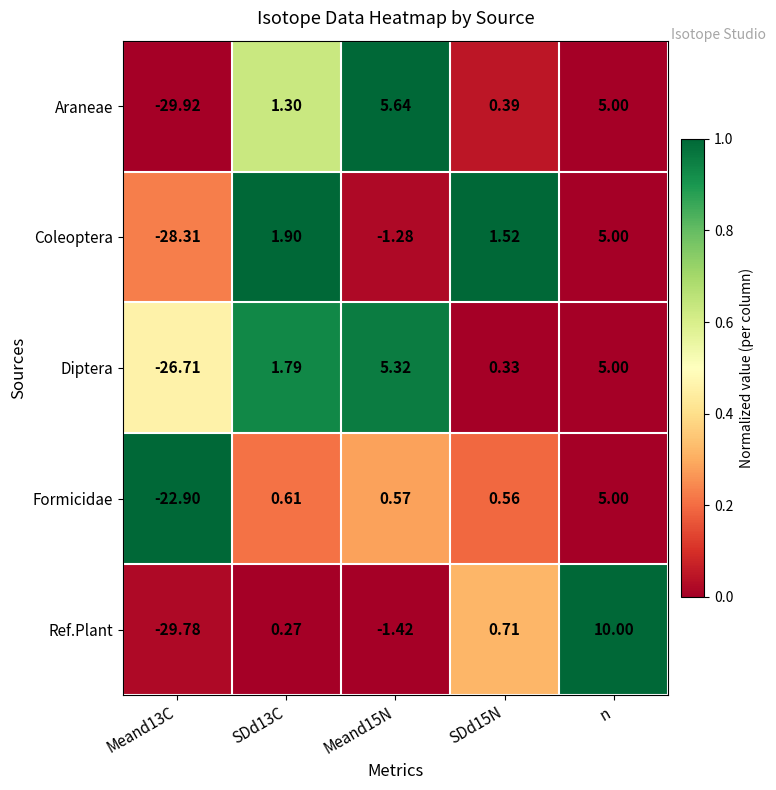

Rank the series at Meand15N from highest to lowest value.

Araneae, Diptera, Formicidae, Coleoptera, Ref.Plant